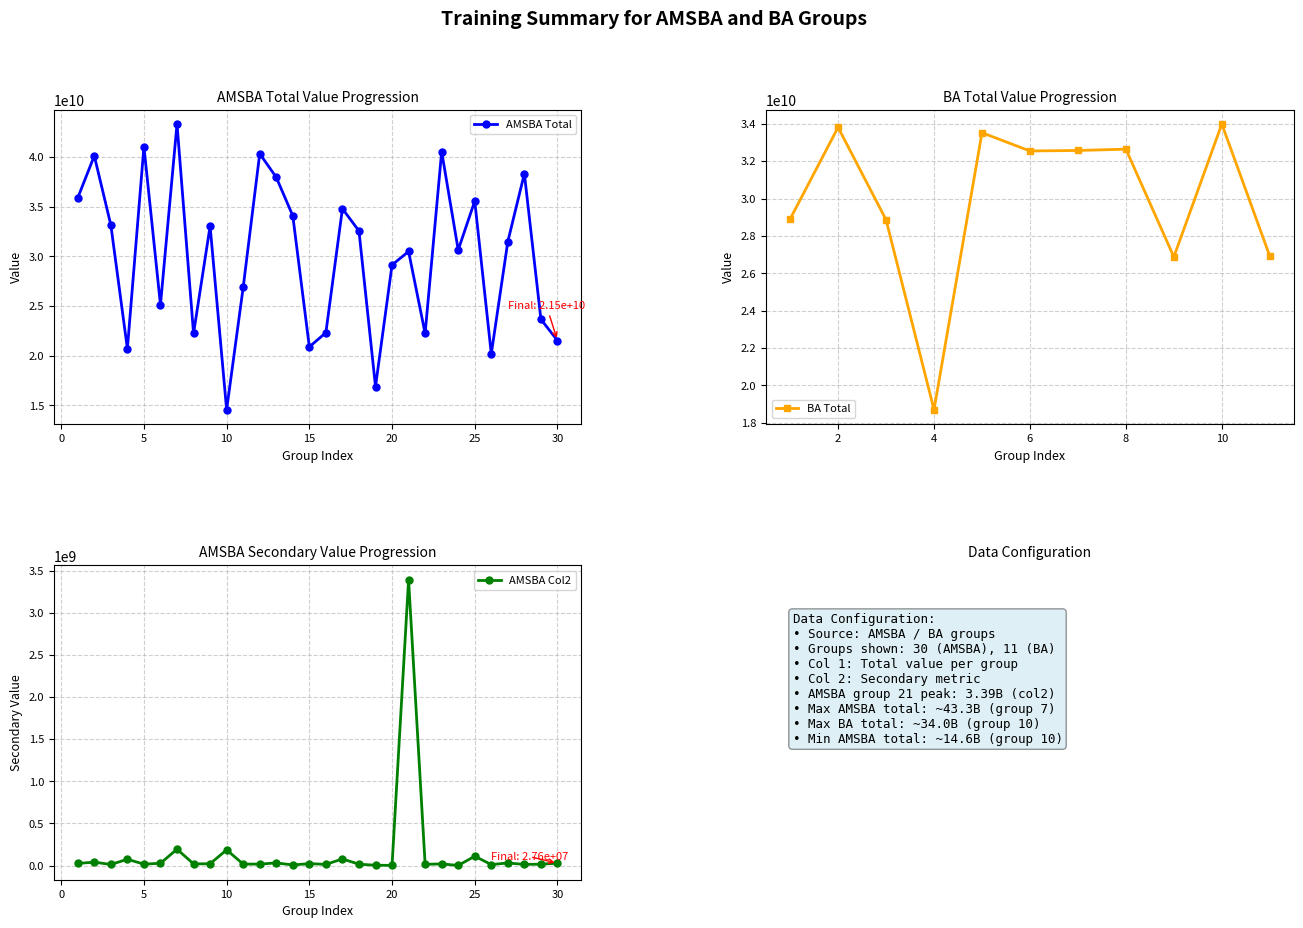

True or false: AMSBA Total has more than 0 points higher than both neighbors.

True